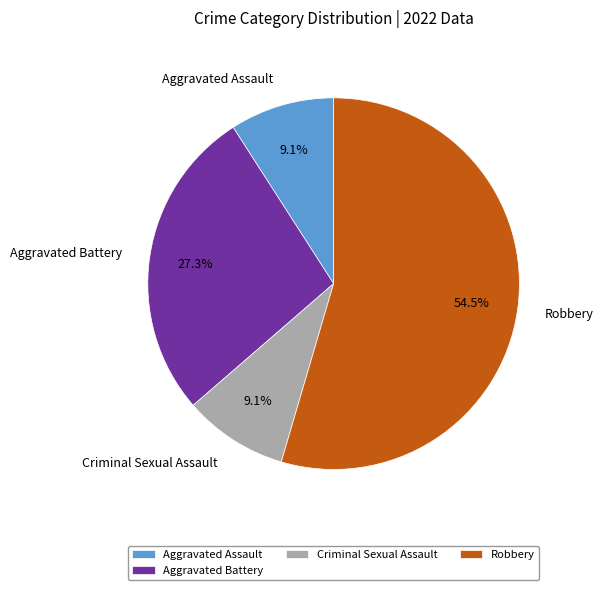

To the nearest percent, what percentage of the pie is Criminal Sexual Assault?

9%